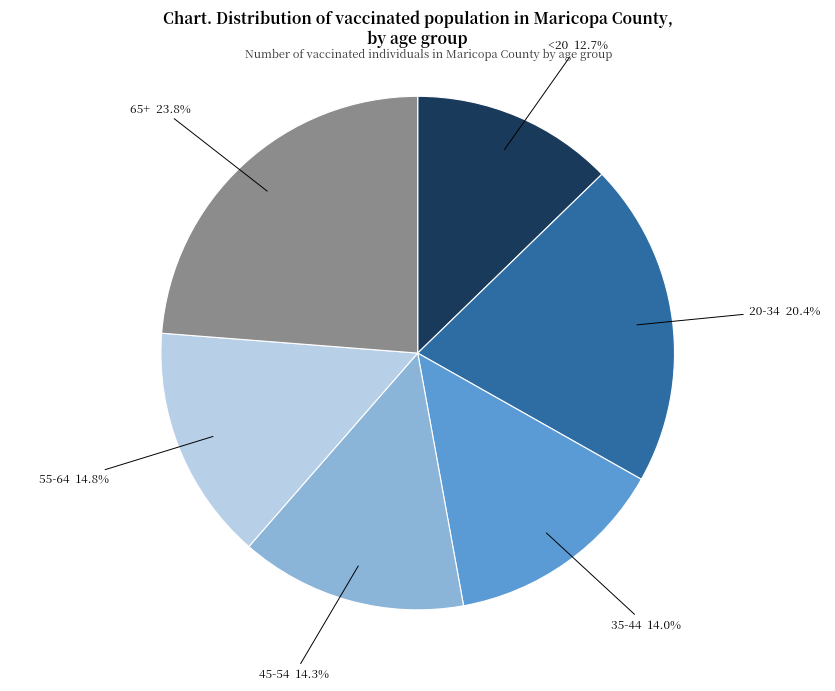

To the nearest percent, what portion does 35-44 represent?

14%